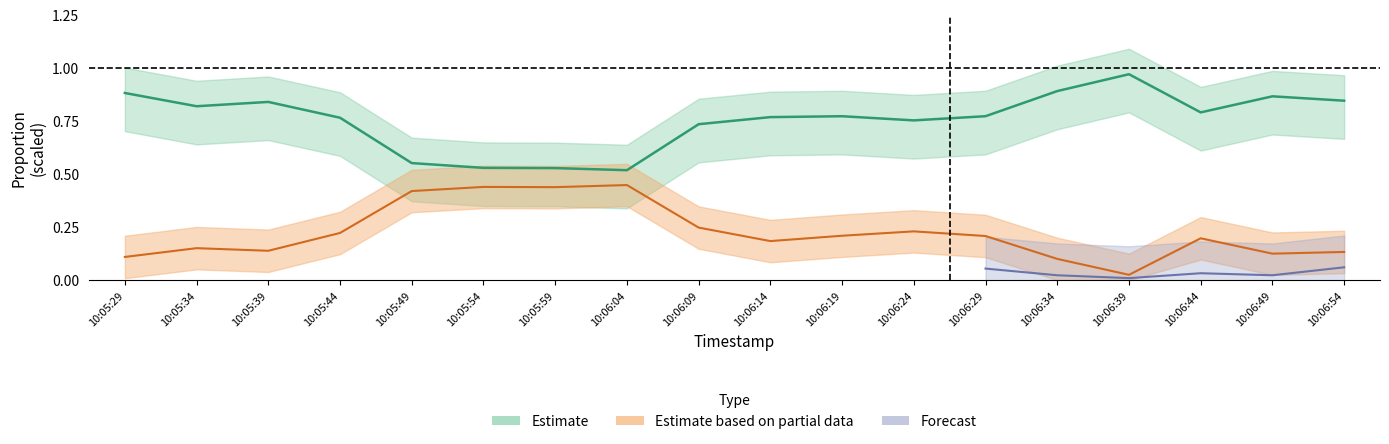

True or false: %idle and %user intersect in this chart.

False